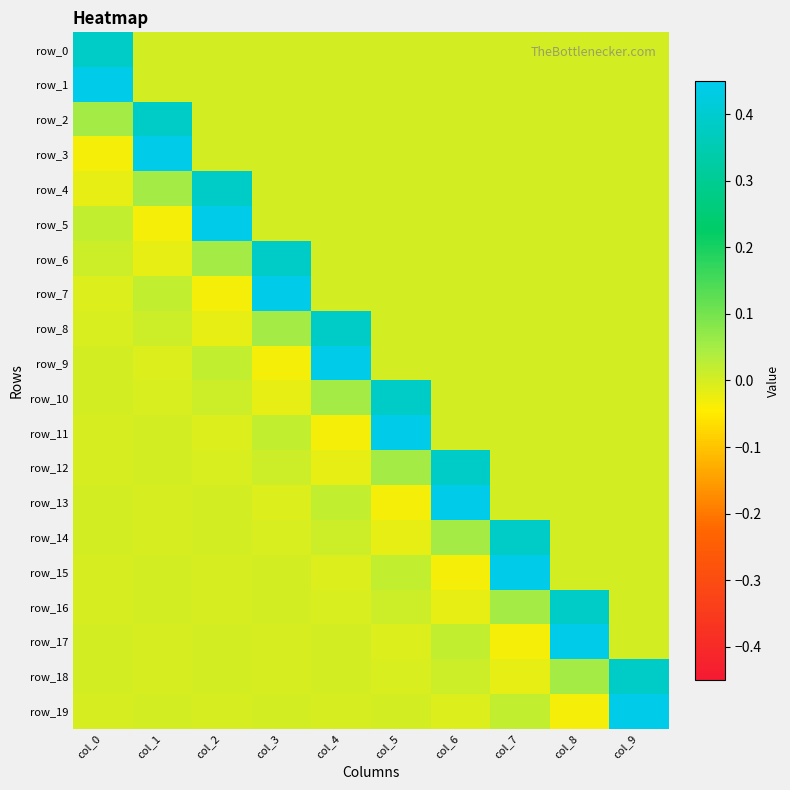

At how many categories does at least one series exceed 0?

10